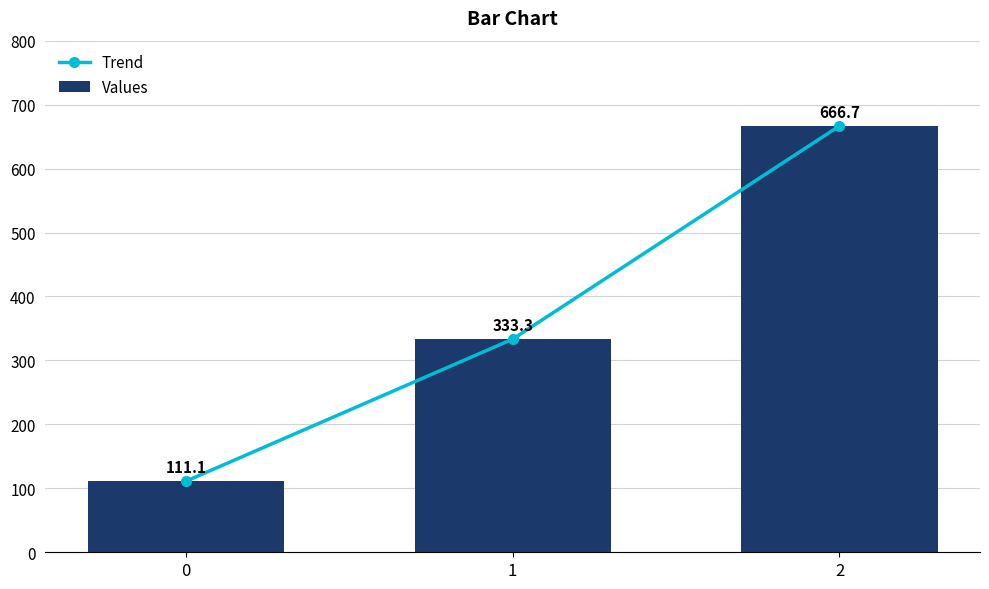

Reading left to right, what are all the values shown in this chart?

Trend: 0=111.1	1=333.3	2=666.7
Values: 0=111.1	1=333.3	2=666.7